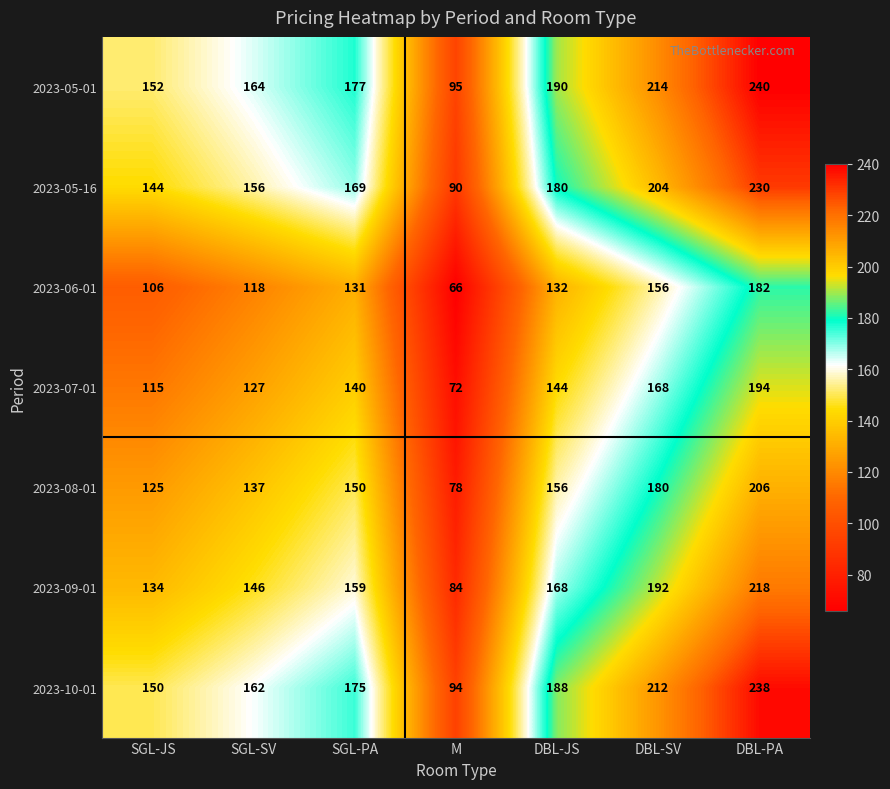

Which category has the highest value in the 2023-05-01 series?

DBL-PA